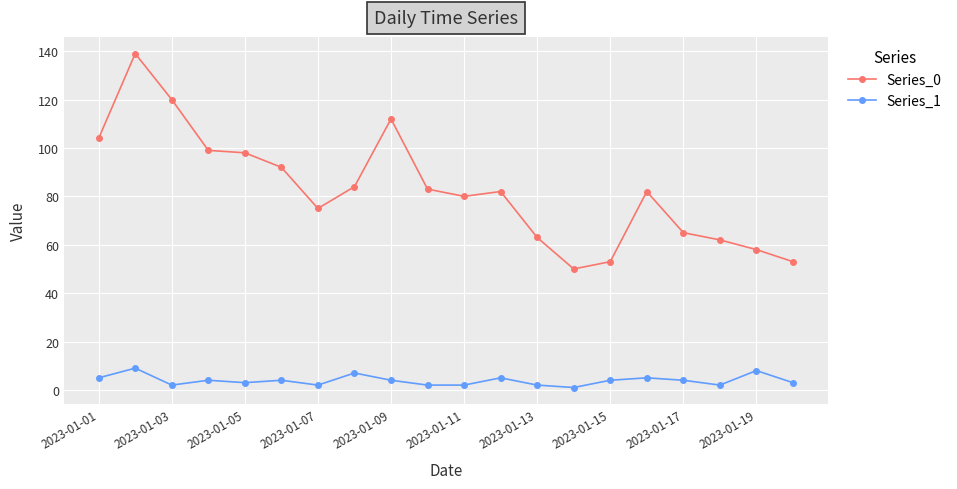

True or false: Series_1 and Series_0 intersect in this chart.

False